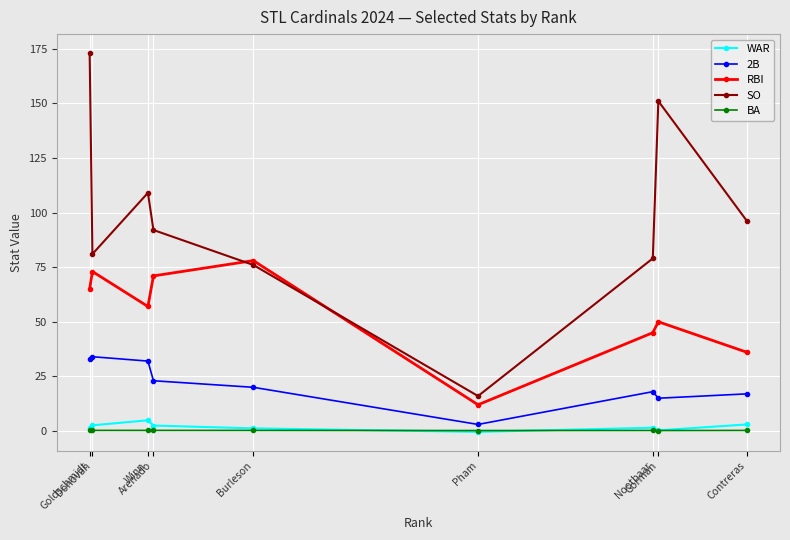

What is the average value of the WAR series?

1.9